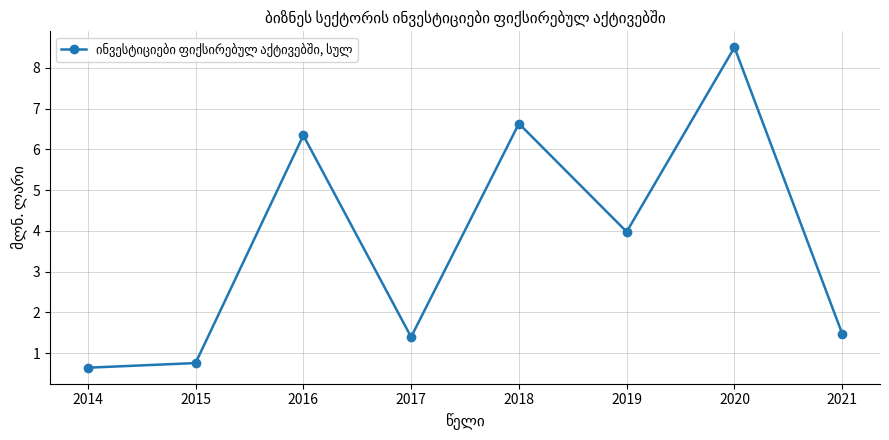

Reading right to left, transcribe all the data shown in this chart.

2021=1.5	2020=8.5	2019=4.0	2018=6.6	2017=1.4	2016=6.3	2015=0.8	2014=0.6